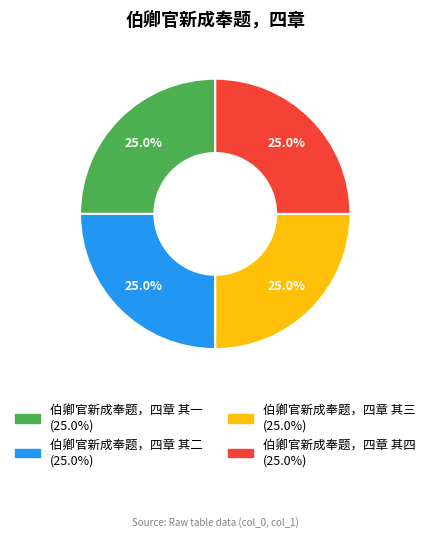

Is there any slice that represents more than half of the pie?

No